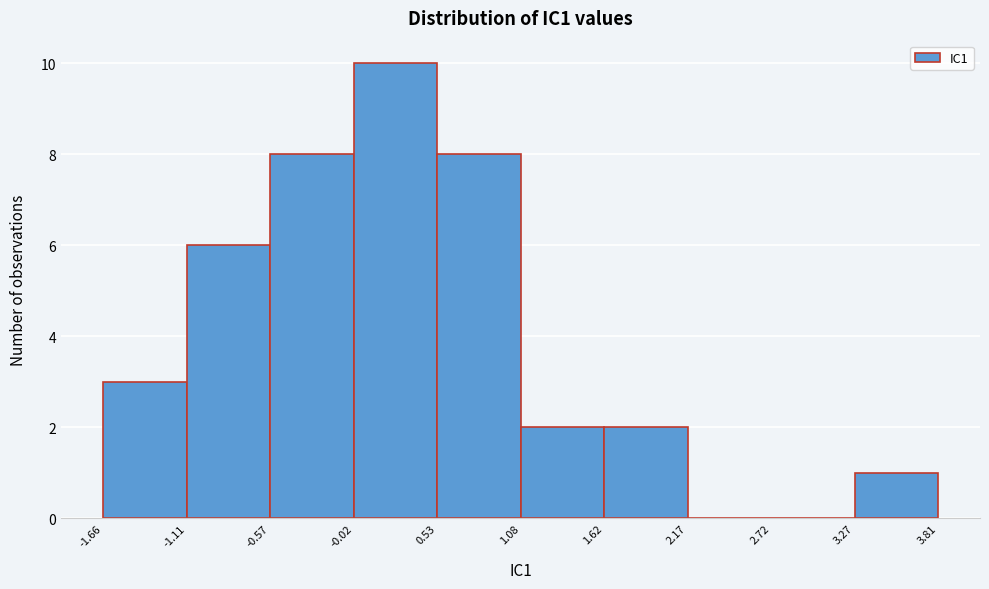

What is the height of the bar covering -1.66 to -1.11 on the x-axis? The values are not printed on the chart, so give them approximately, as read against the axis.

3